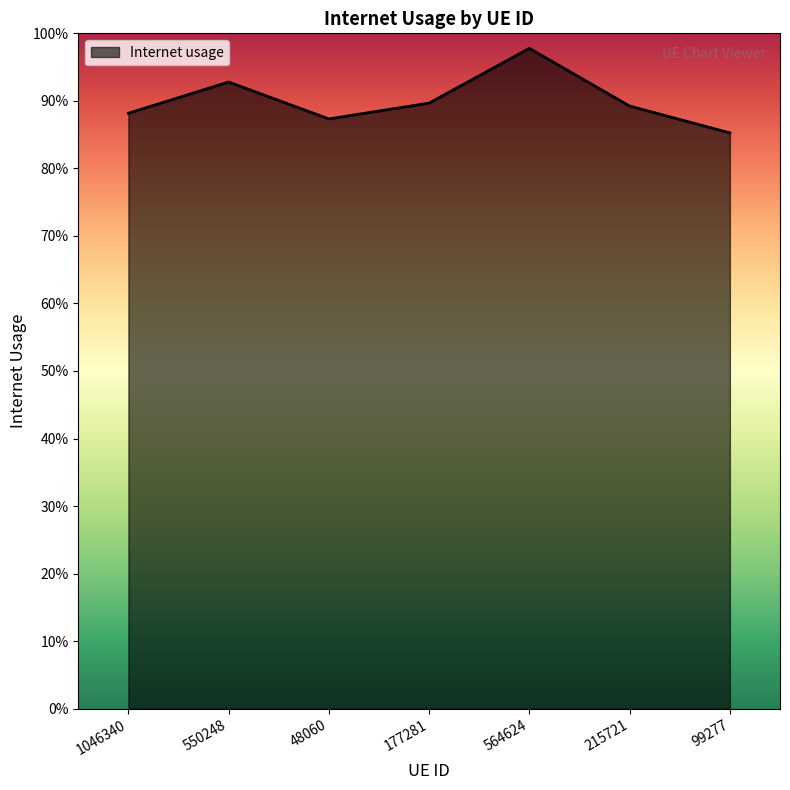

What value does the data have at 99277?

0.9